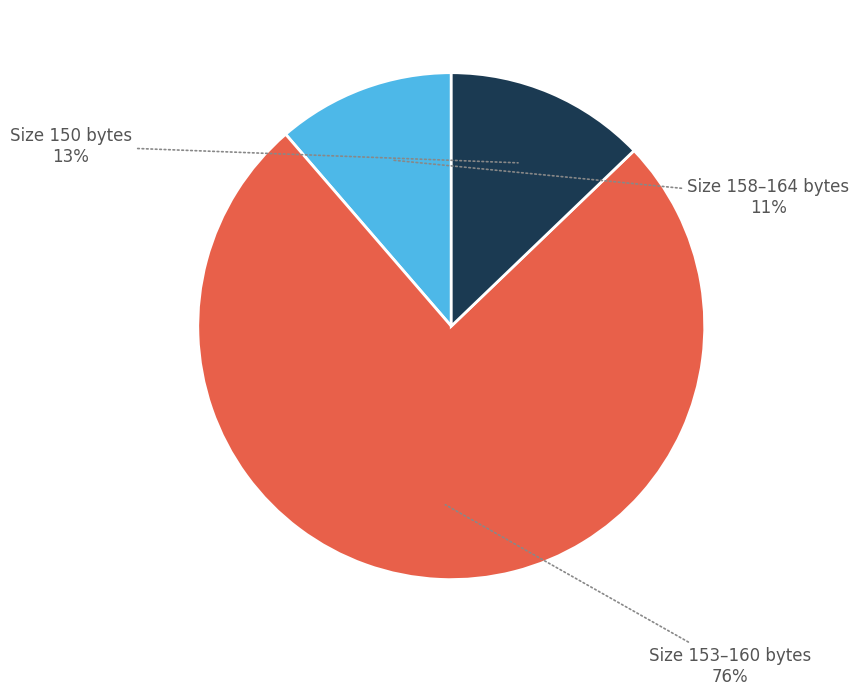

Does any single category account for the majority?

Yes